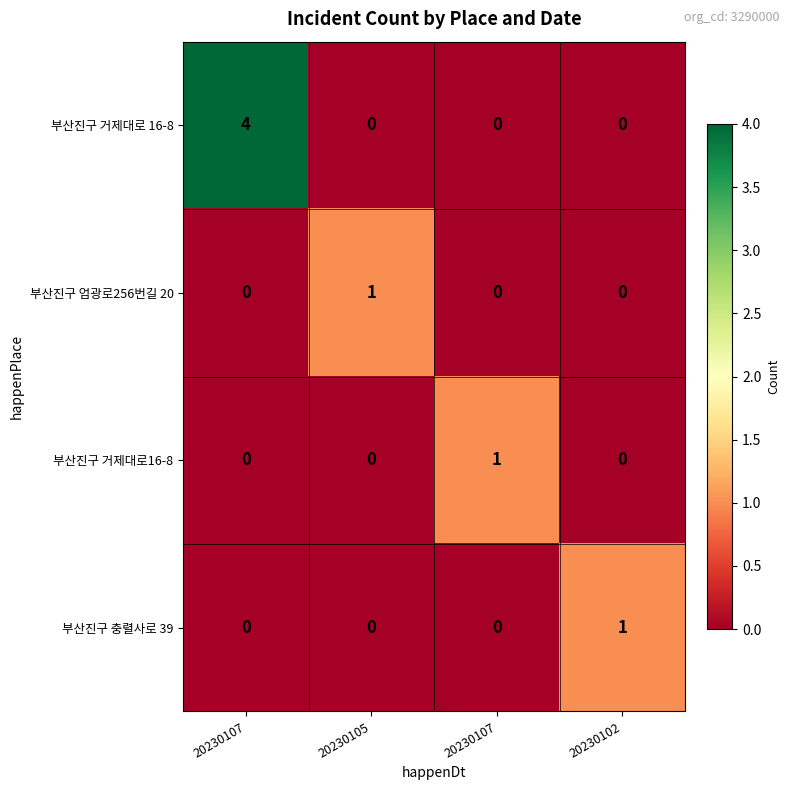

What is the spread (max minus min) of values at 20230105?

1